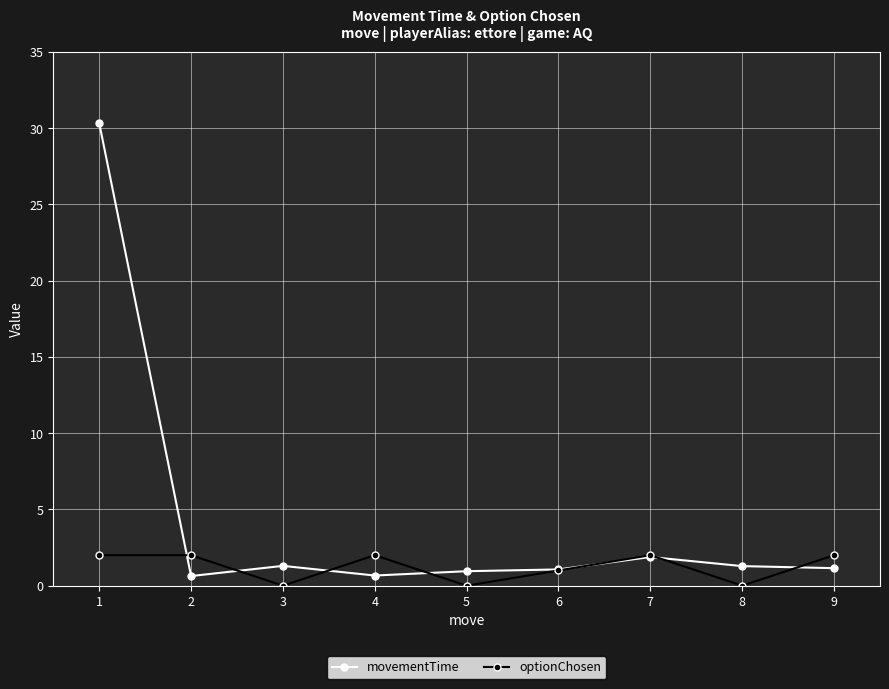

Where is the first local minimum for optionChosen?

3